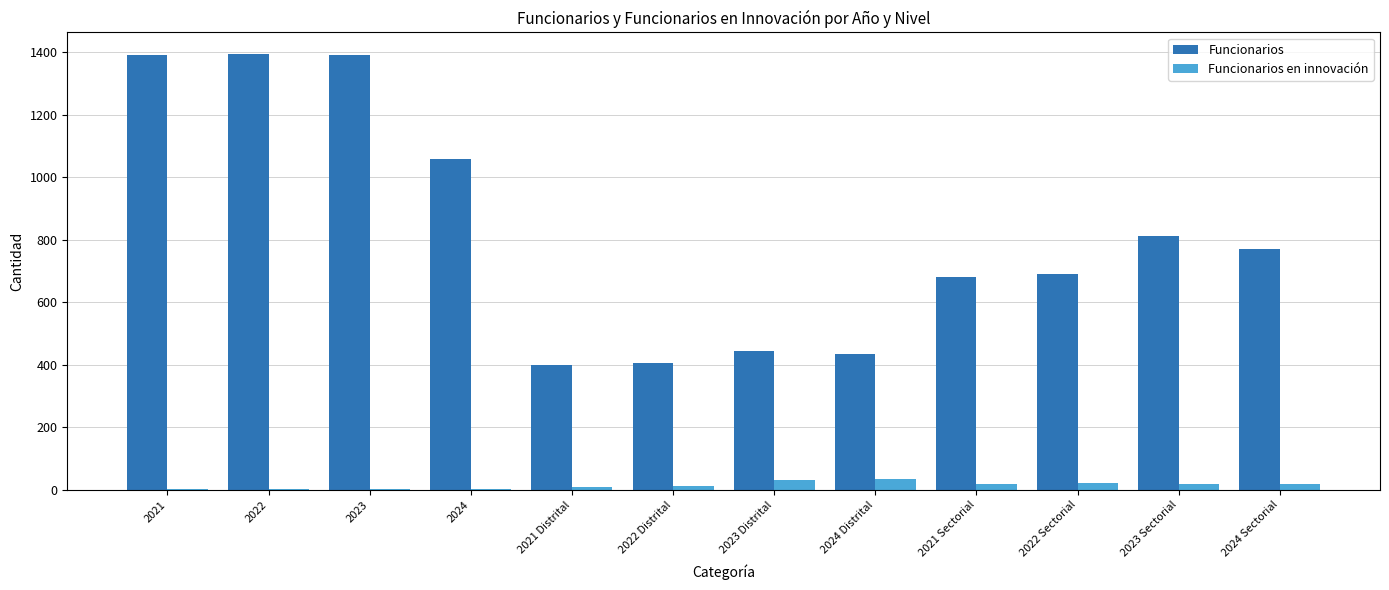

Is it true that Funcionarios equals 1060.0 at 2024?

True